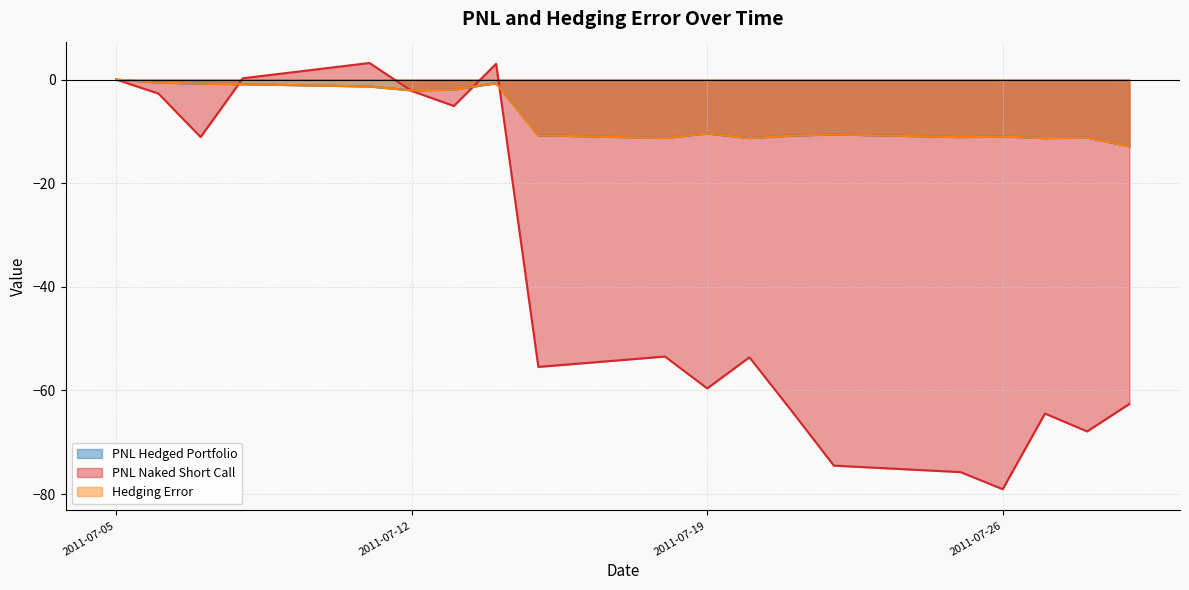

At 2011-07-05, list the series in order from largest to smallest.

PNL Hedged Portfolio, PNL Naked Short Call, Hedging Error